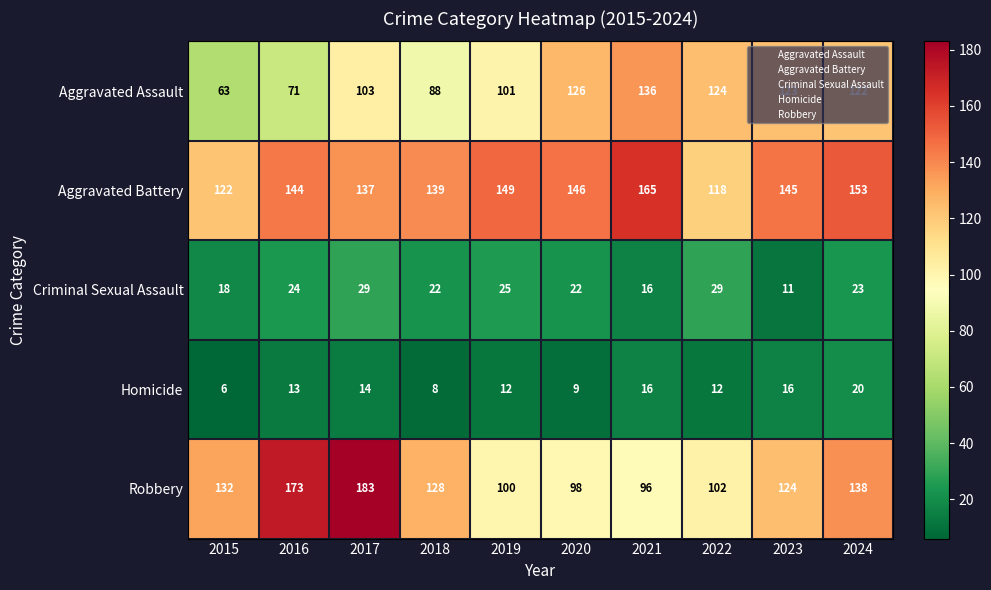

Is it true that Homicide equals 20 at 2022?

False